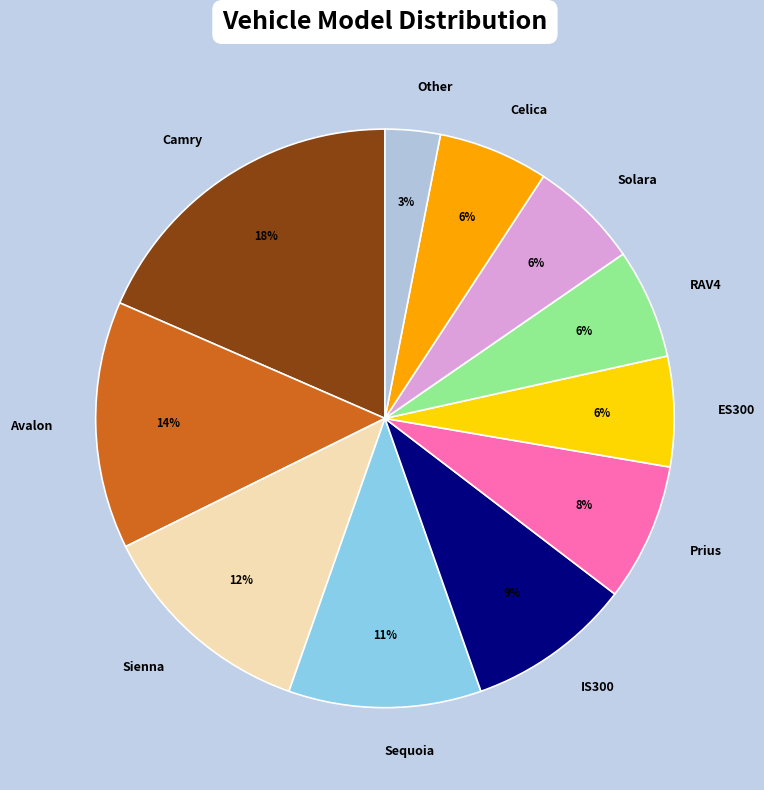

How many segments does this pie chart have?

11